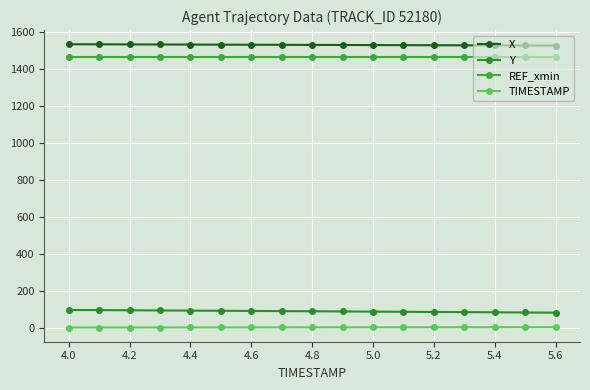

What is the sum of all X values?

26051.0